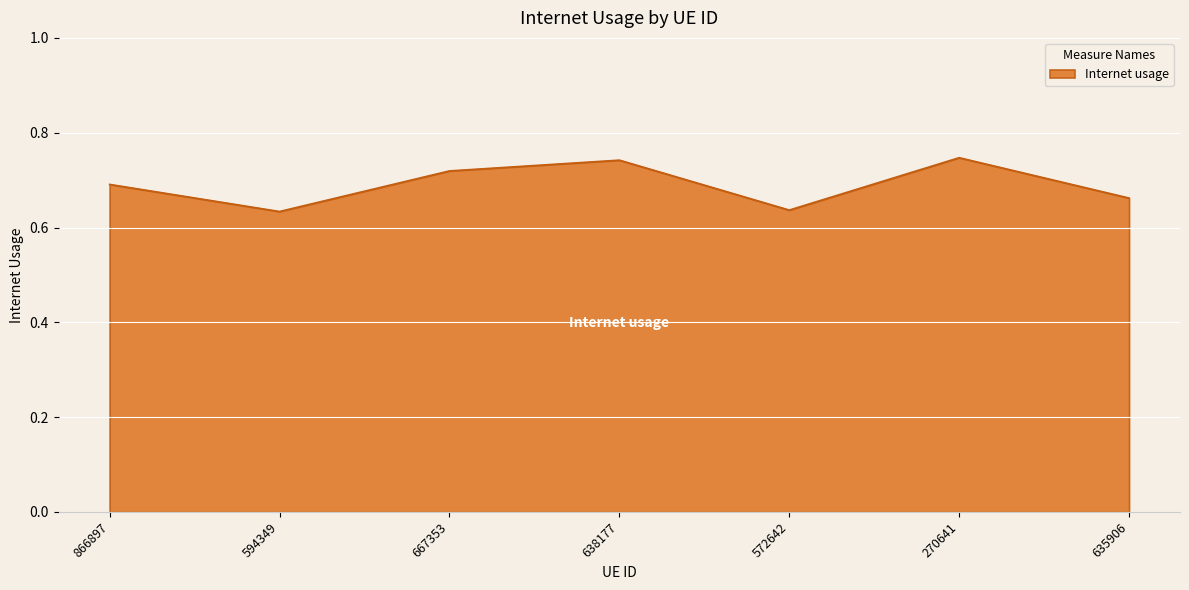

True or false: there are more than 2 points higher than both neighbors.

False